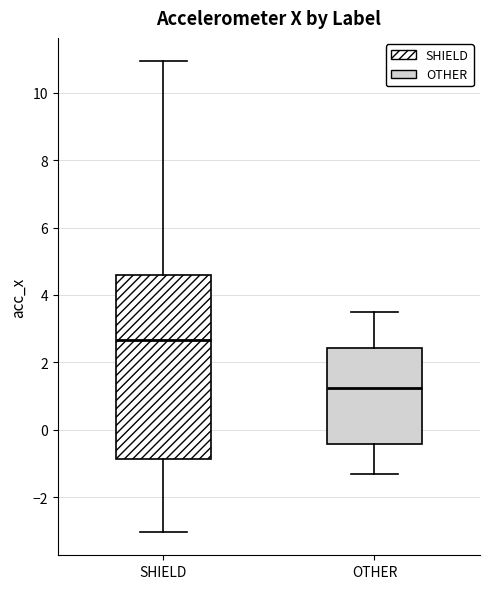

Reading left to right, transcribe this box plot: for each box, give where its median line is, the range the box spans, and where its two whiskers end, as read against the y-axis. The values are not printed on the chart, so give them approximately, as read against the axis.

SHIELD: median 2.6, box -0.8 to 4.6, whiskers -3.0 to 11.0
OTHER: median 1.2, box -0.4 to 2.4, whiskers -1.2 to 3.6